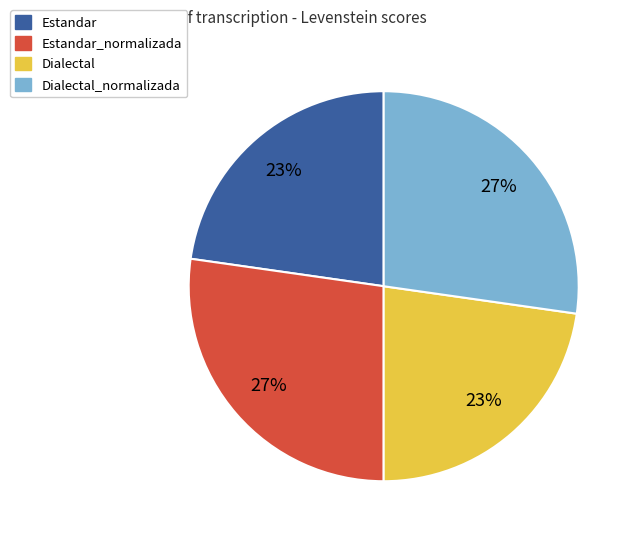

To the nearest percent, what portion does Dialectal represent?

23%